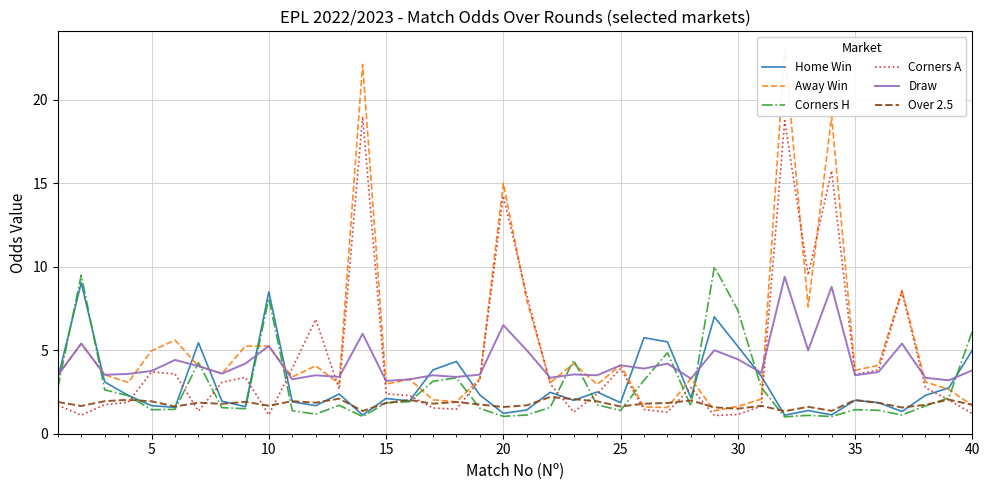

What is the maximum value for Corners A?

19.0